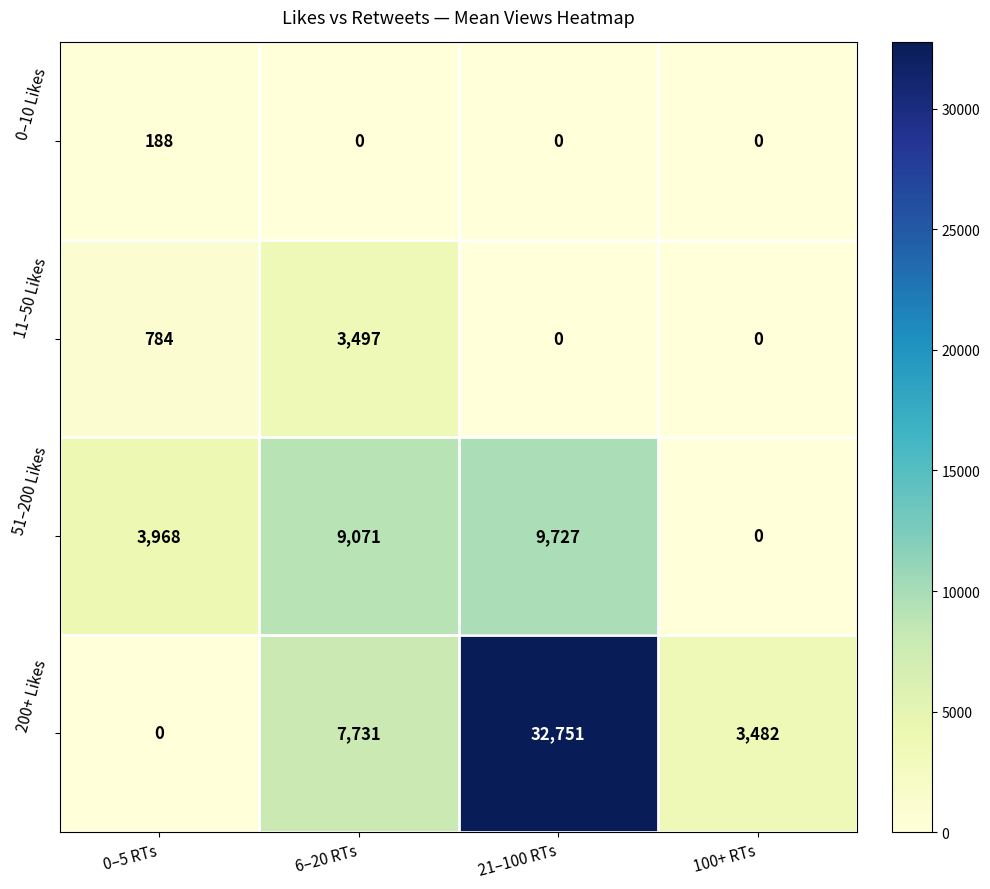

At which label does 200+ Likes reach its minimum?

0–5 RTs